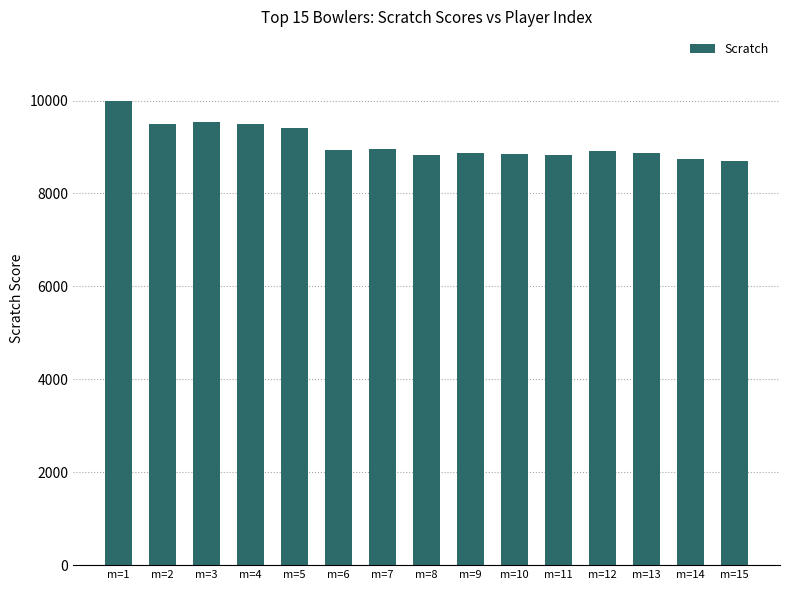

The value at m=2 is 9499. True or false?

True